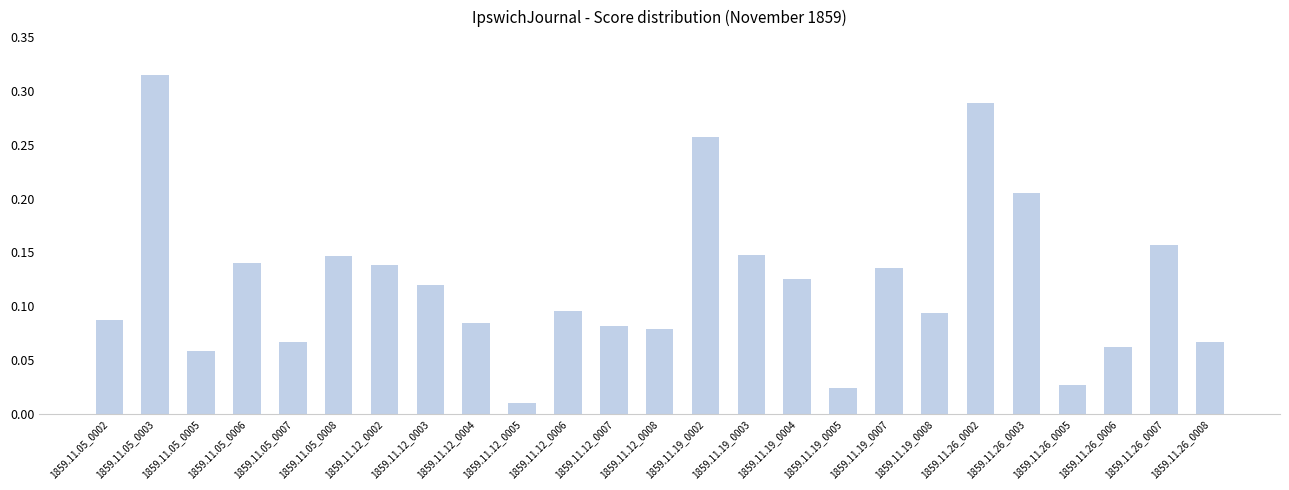

How many bars are there in total?

25